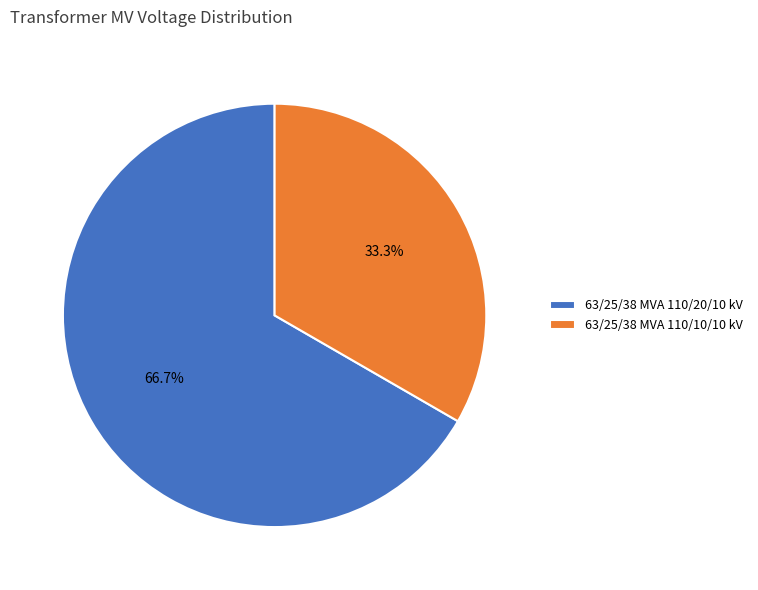

How much of the chart is everything except 63/25/38 MVA 110/20/10 kV?

33.3%